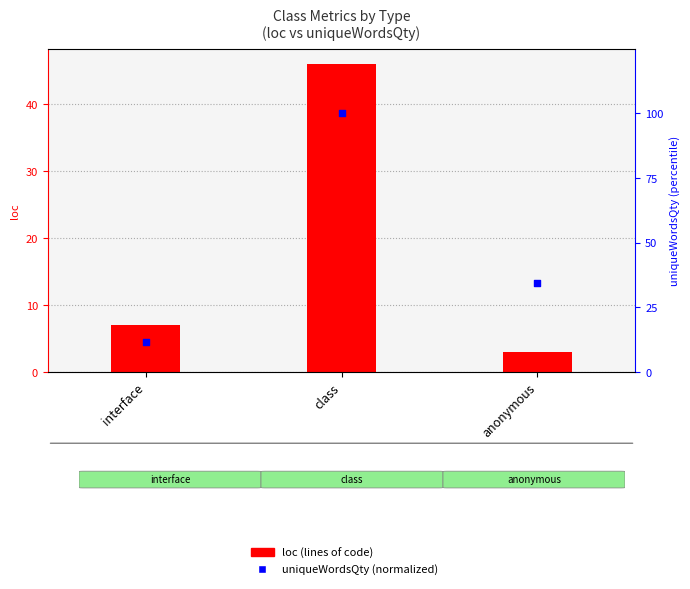

Which series reaches the minimum Y coordinate?

loc (lines of code)